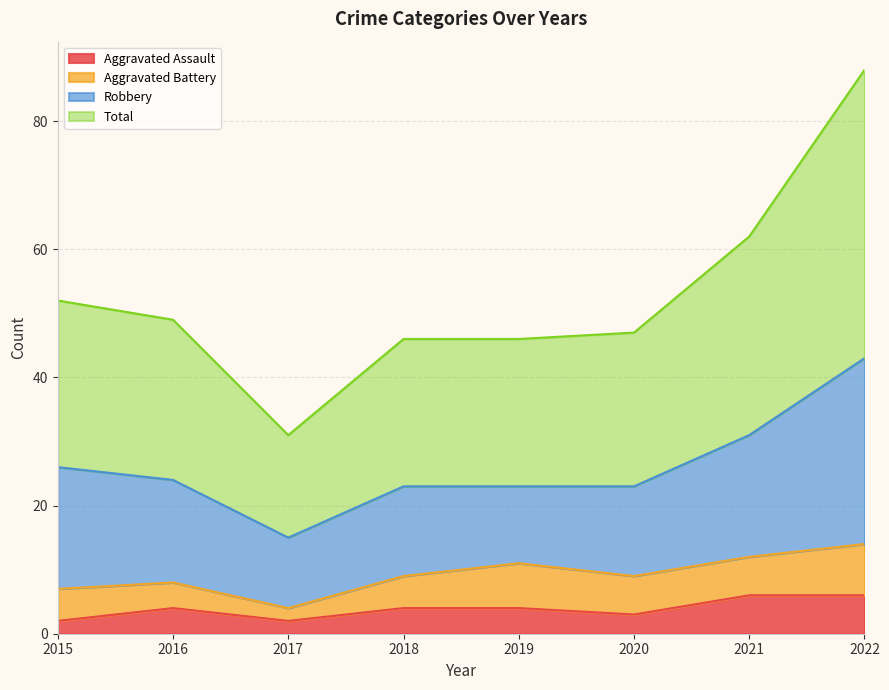

At which category does the chart reach its minimum across all series?

2015